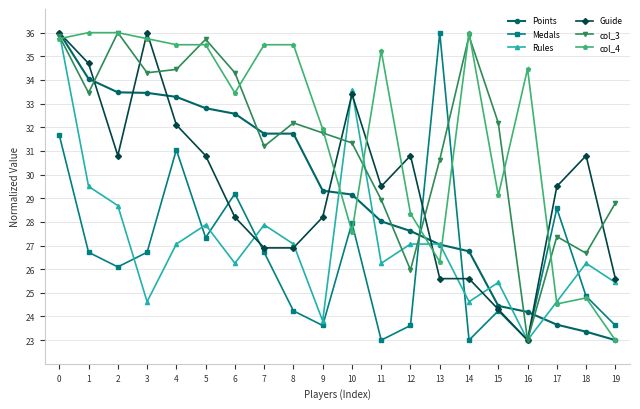

Does the chart display data point markers on the line(s)?

Yes